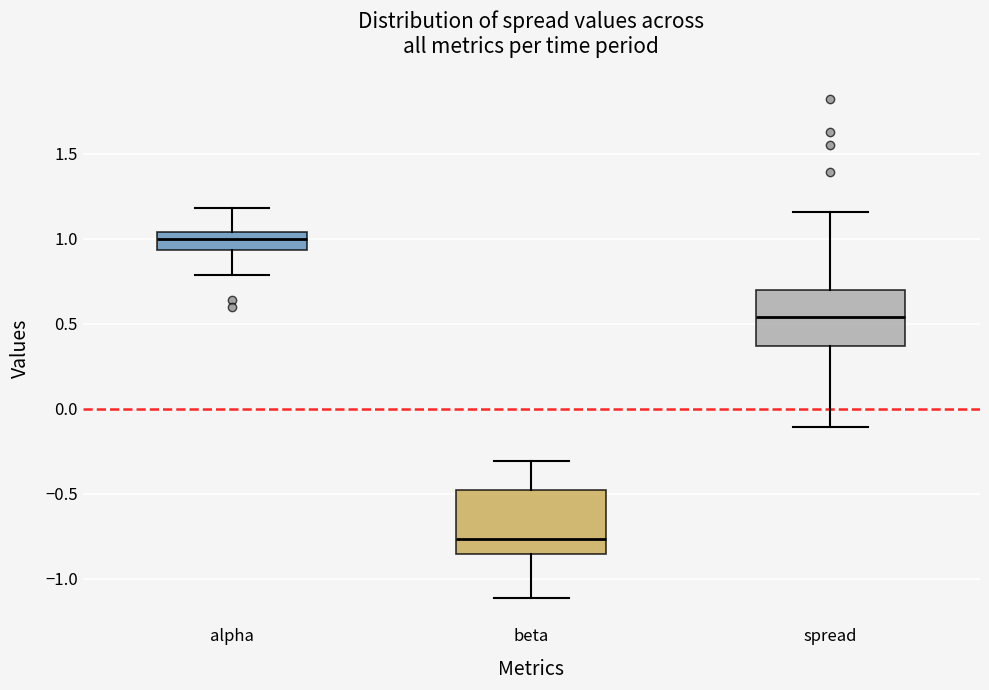

Which box's median line is the highest?

alpha